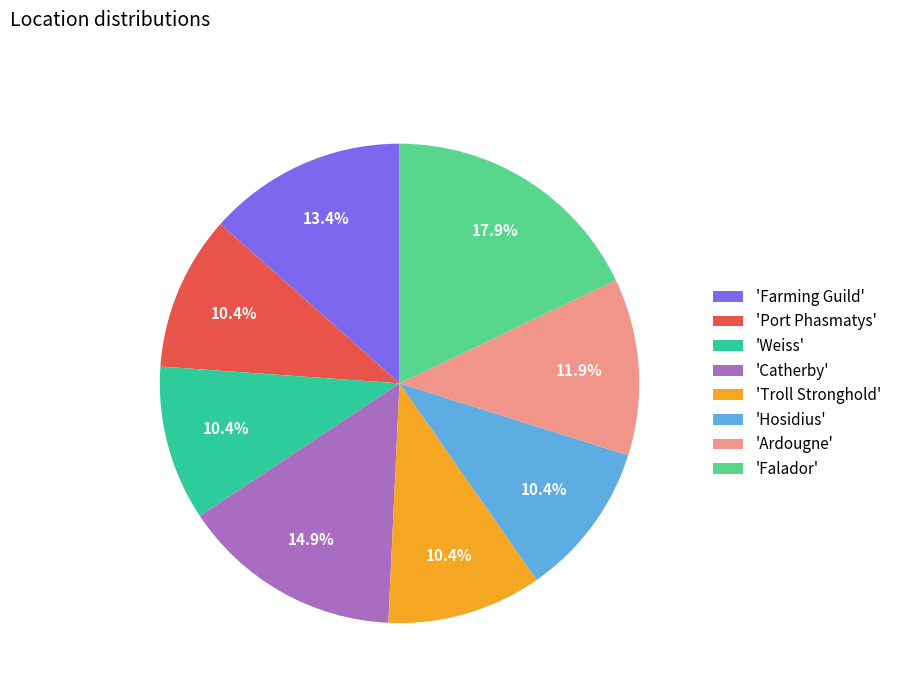

Which category has the biggest portion of the pie?

'Falador'